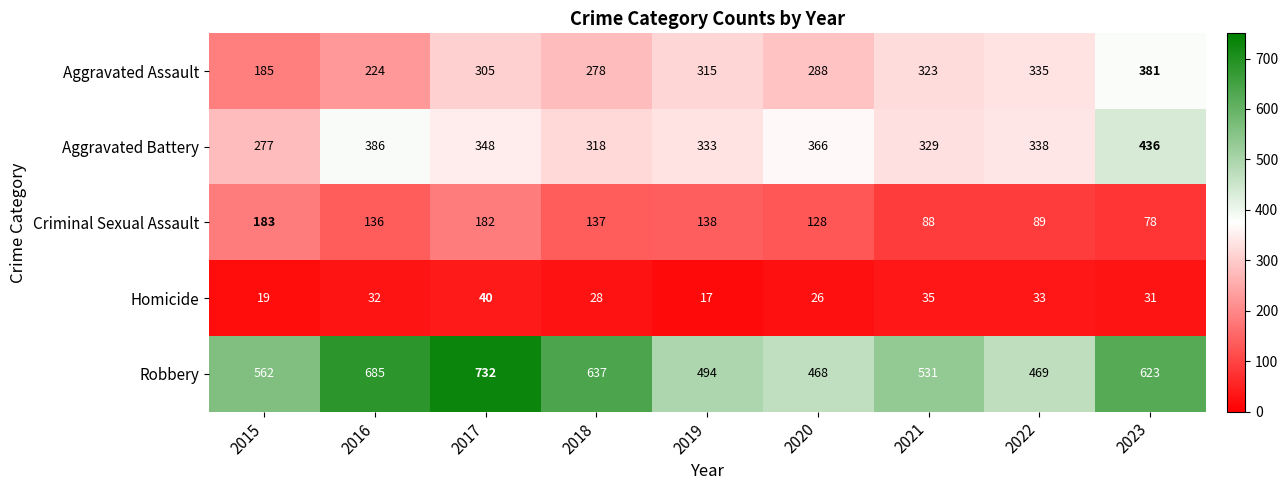

Which label corresponds to the smallest value in the chart?

2019